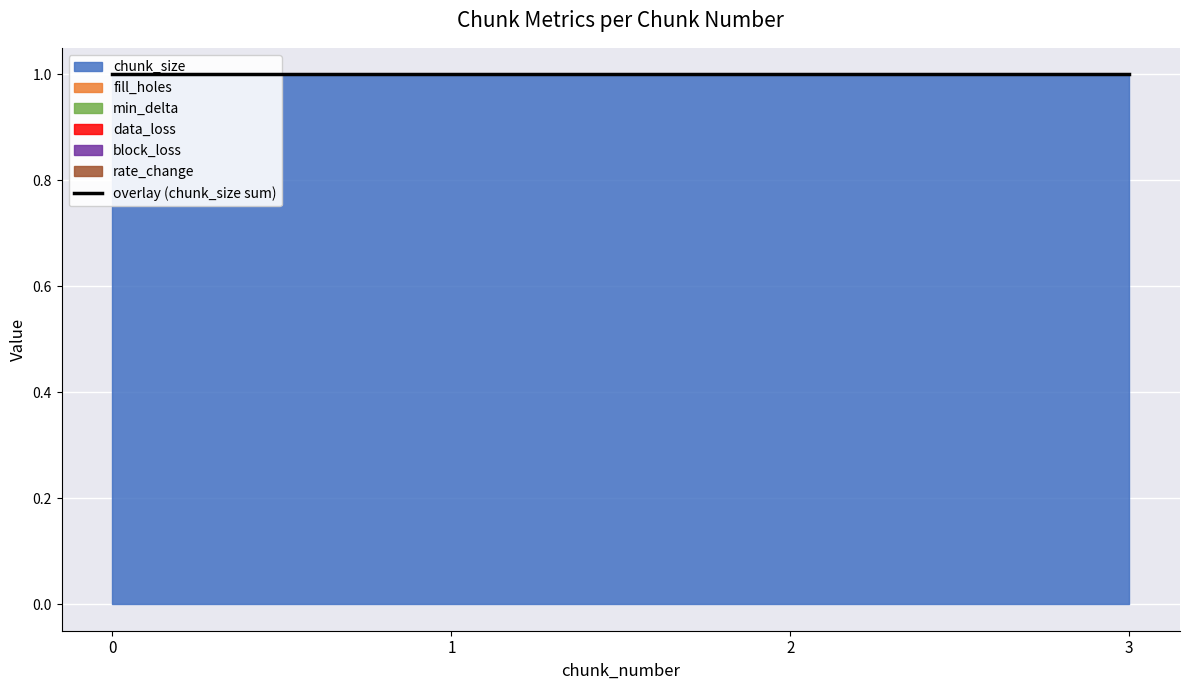

True or false: chunk_size and min_delta intersect in this chart.

False